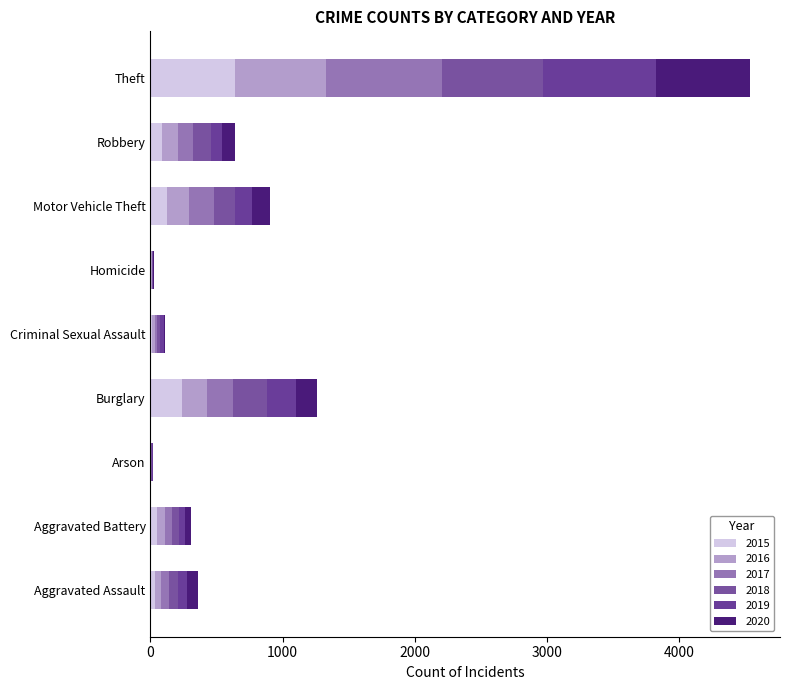

How many categories are shown in the chart?

9